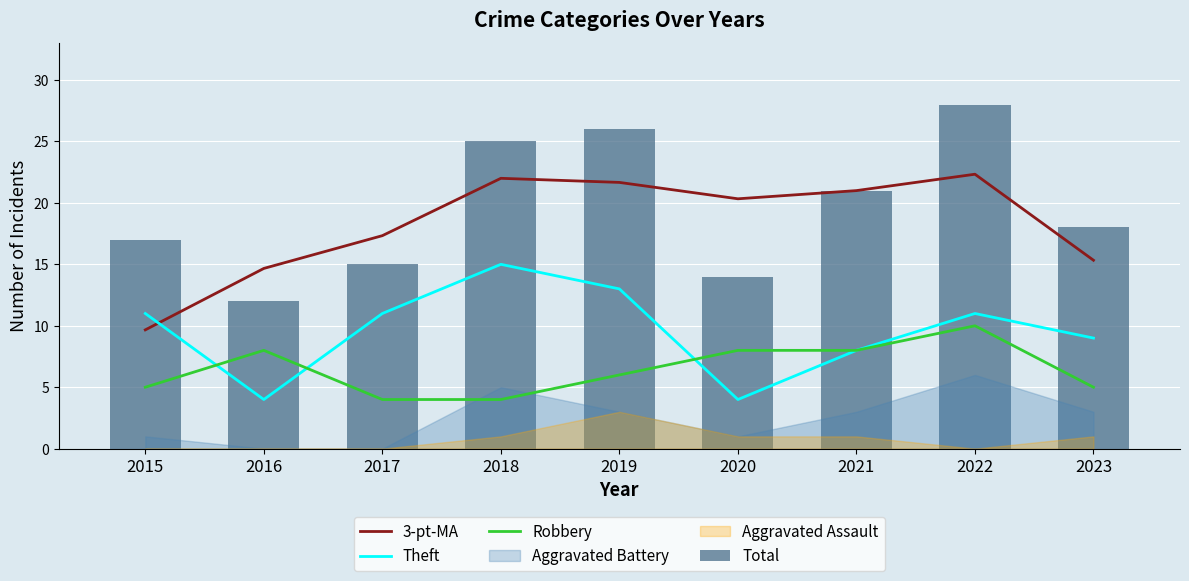

Where is Robbery nearest to the value 7?

2016